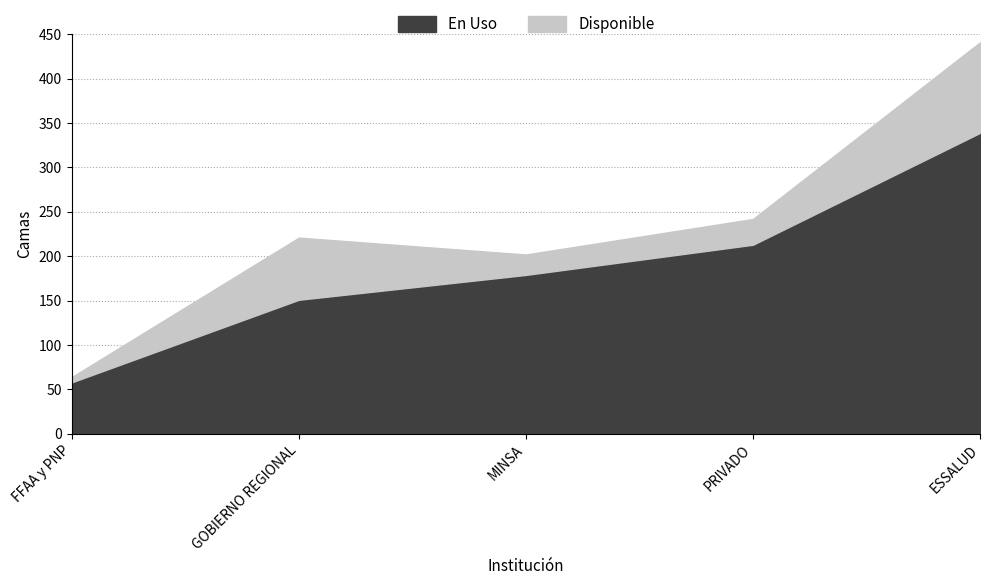

Reading left to right, what are all the values shown in this chart?

En Uso: 58	151	179	213	339
Disponible: 6	70	23	29	102